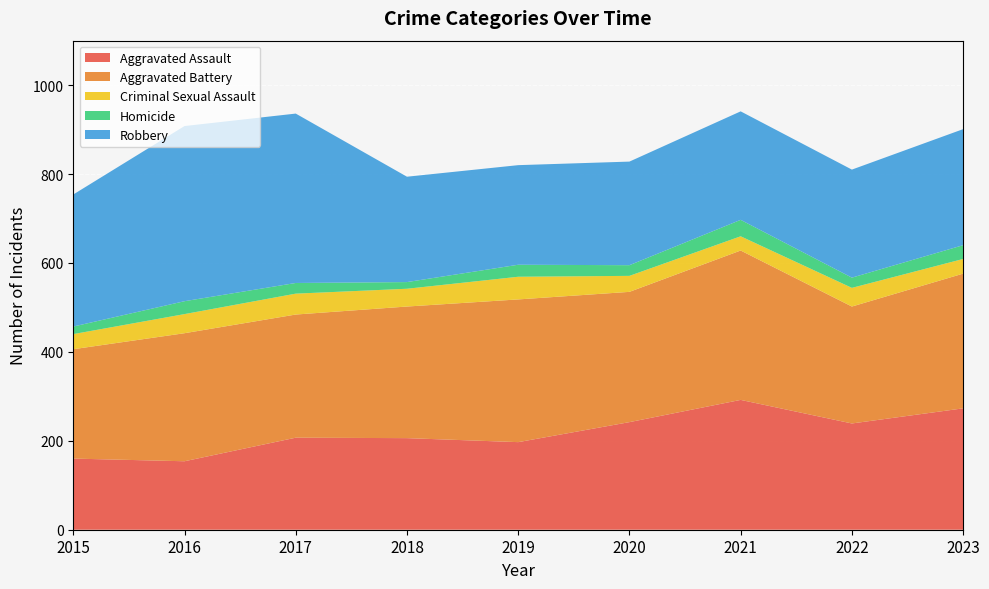

Reading right to left, extract all data points from this chart.

Aggravated Assault: 273	239	292	242	197	206	207	154	160
Aggravated Battery: 303	263	336	293	321	296	277	288	246
Criminal Sexual Assault: 33	42	32	36	51	40	47	43	34
Homicide: 31	23	37	24	27	15	24	29	17
Robbery: 261	243	244	233	224	237	381	394	297